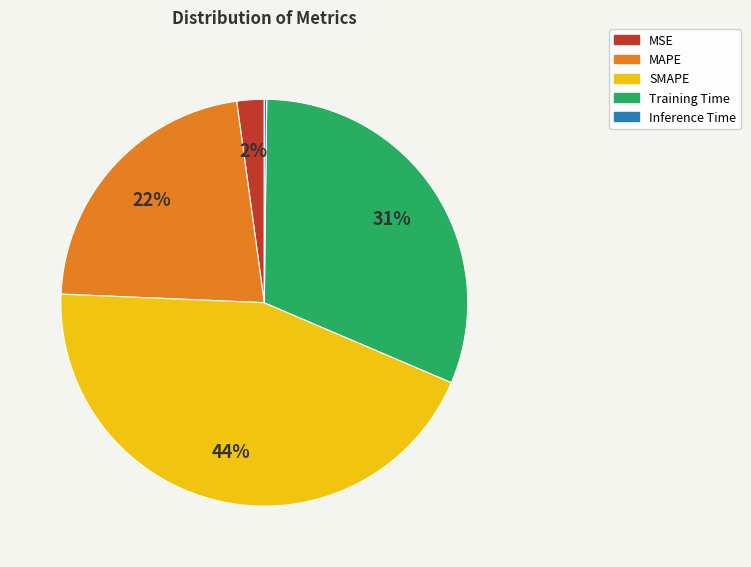

Between MSE and SMAPE, which is larger?

SMAPE